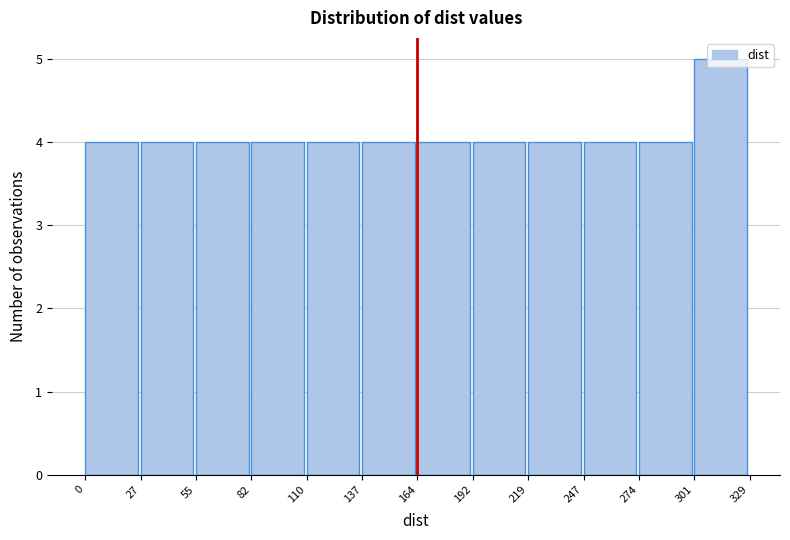

What is the height of the bar covering 0 to 27 on the x-axis? The values are not printed on the chart, so give them approximately, as read against the axis.

4